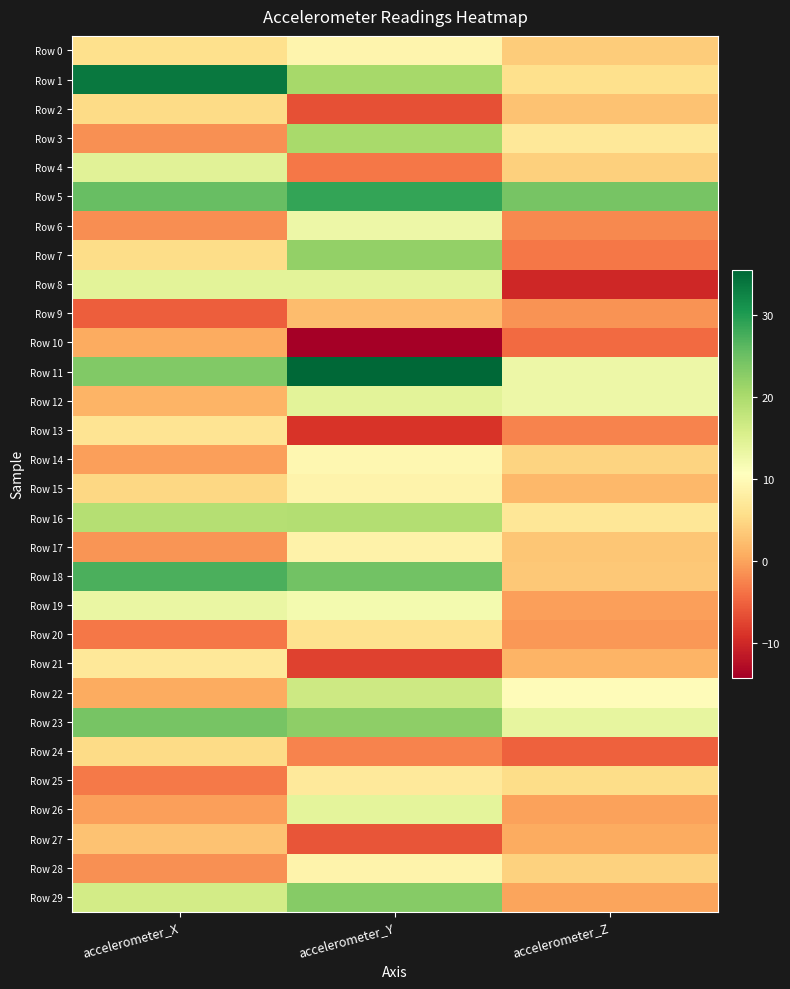

Rank the series at accelerometer_Y from lowest to highest value.

Row 10, Row 13, Row 21, Row 2, Row 27, Row 4, Row 24, Row 9, Row 20, Row 25, Row 17, Row 28, Row 15, Row 0, Row 14, Row 19, Row 6, Row 26, Row 8, Row 12, Row 22, Row 16, Row 3, Row 1, Row 7, Row 23, Row 29, Row 18, Row 5, Row 11